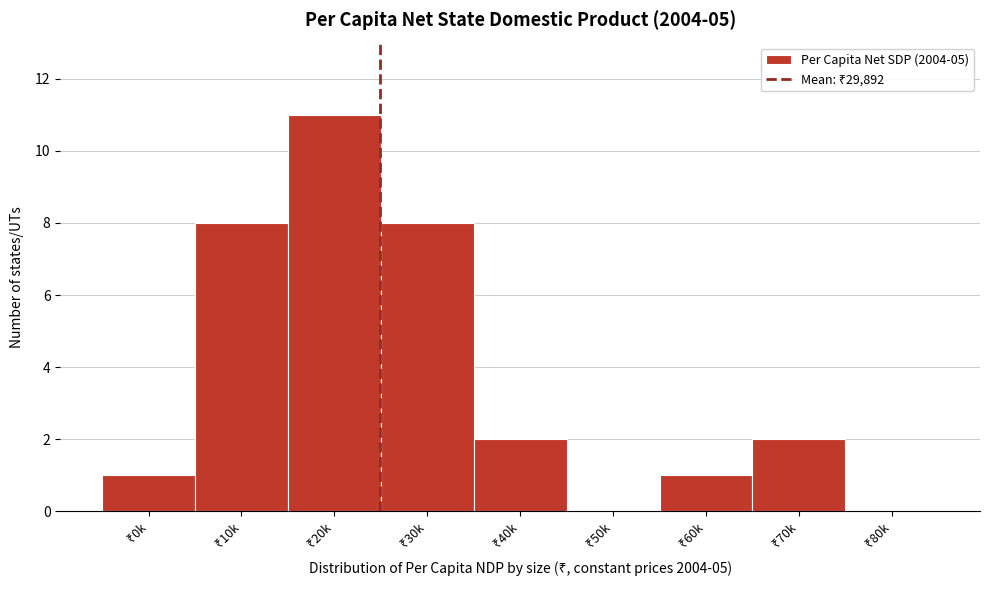

What is the sum of all values?

33